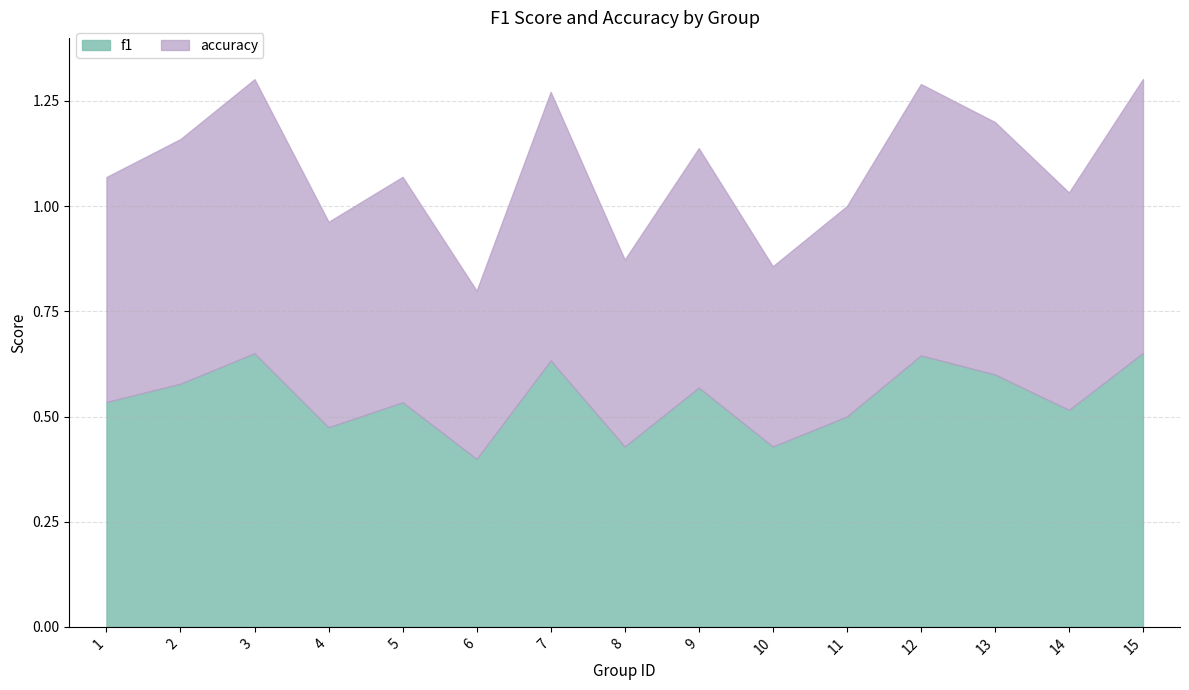

Which series has the largest total across all categories?

accuracy